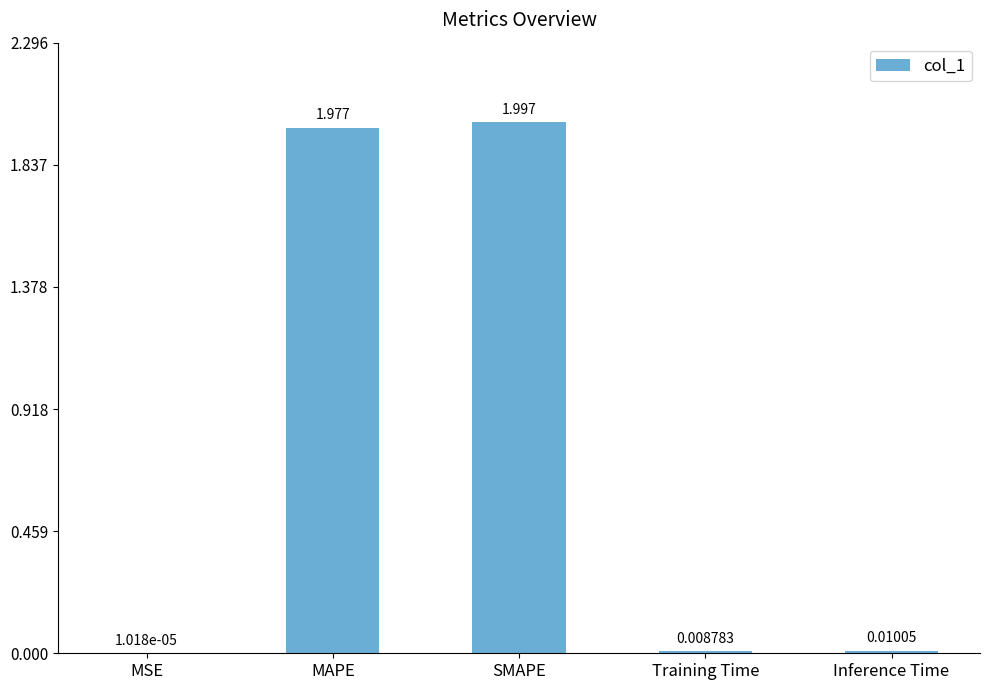

Which has a higher value, MSE or SMAPE?

SMAPE